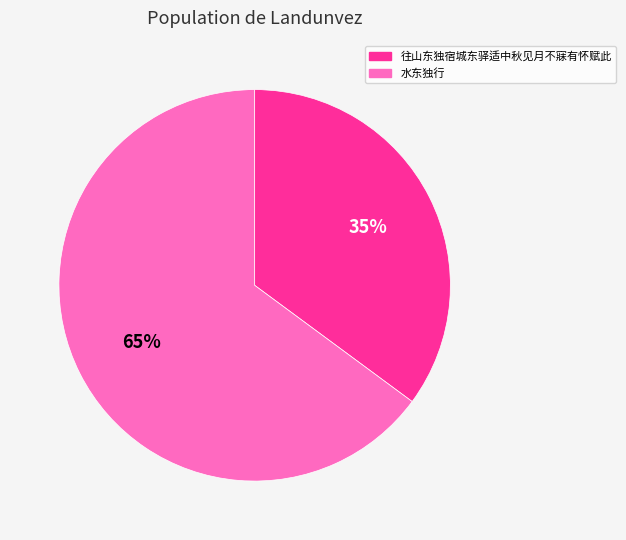

To the nearest percent, what percentage of the pie is 往山东独宿城东驿适中秋见月不寐有怀赋此?

35%